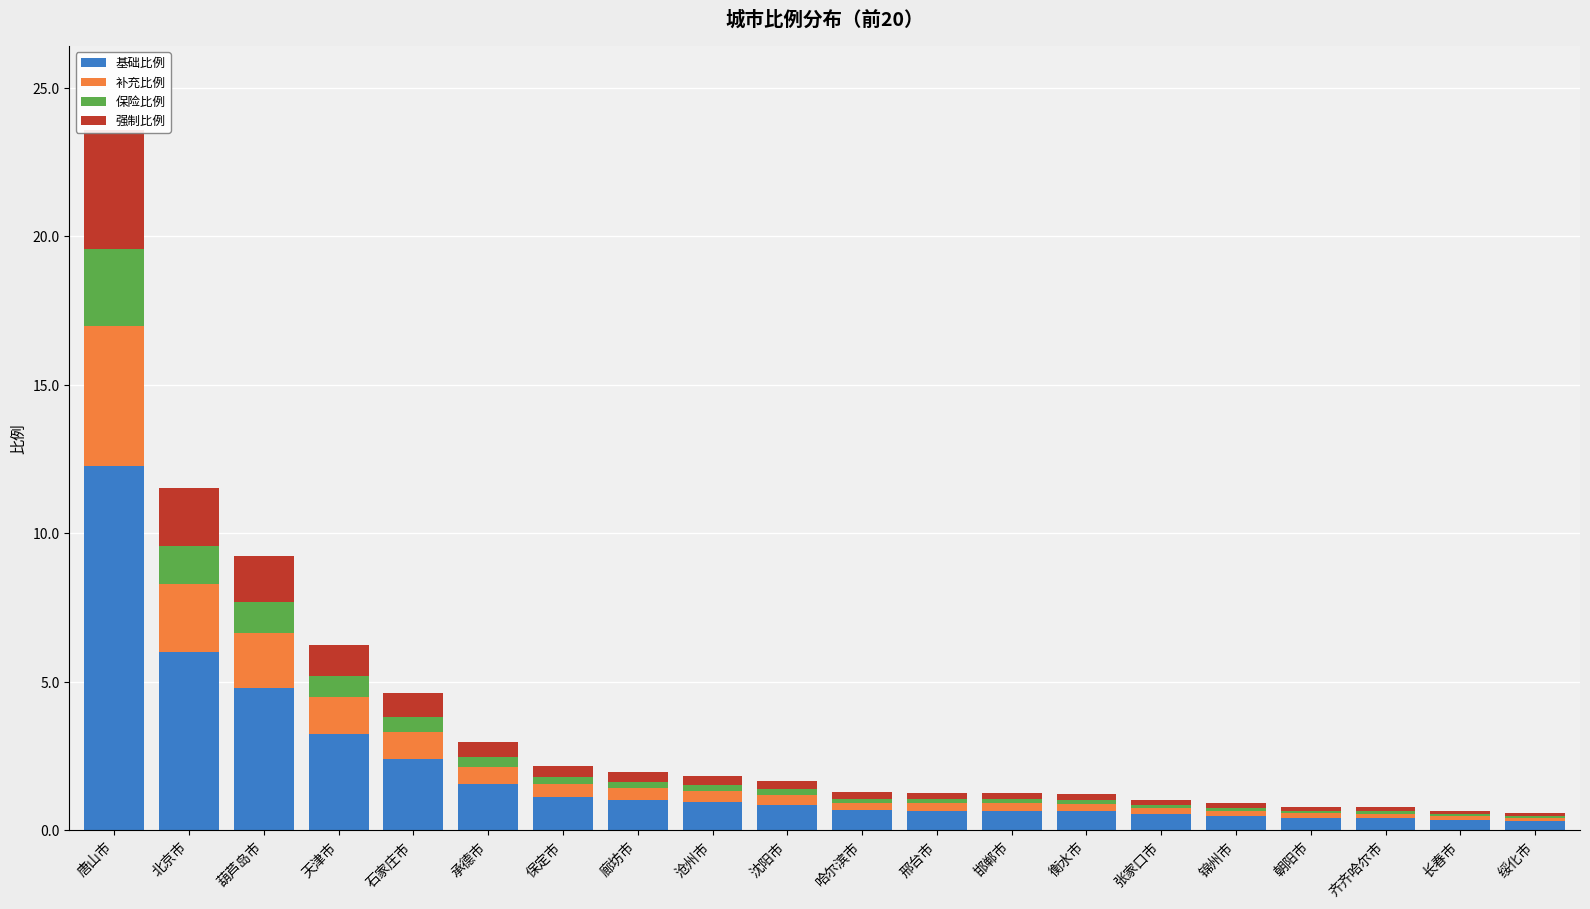

How many series are shown in this chart?

4